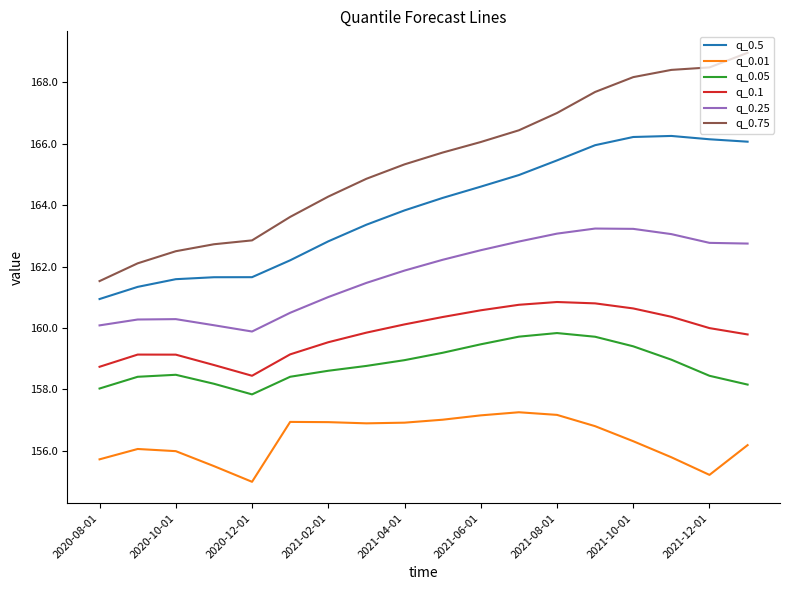

Rank the series by their maximum value, from highest to lowest.

q_0.75, q_0.5, q_0.25, q_0.1, q_0.05, q_0.01